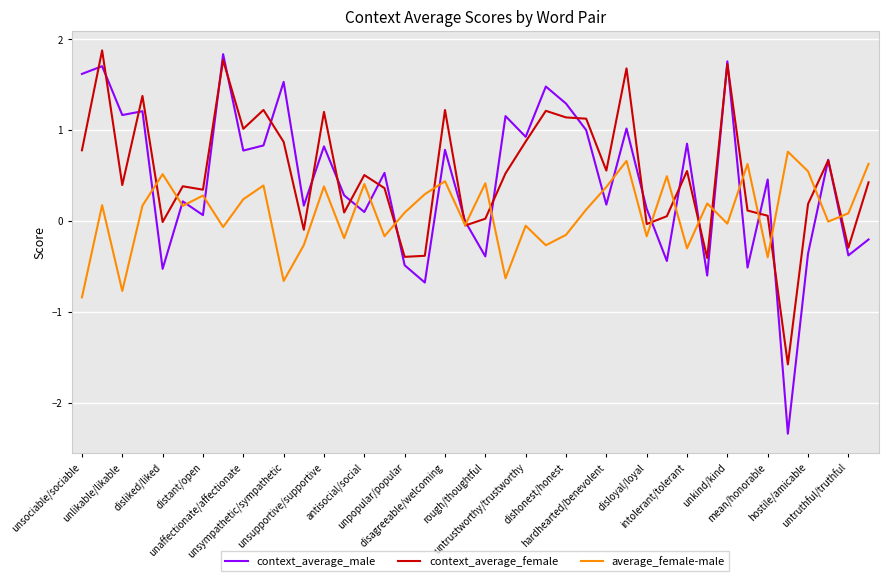

What is the minimum value shown in the chart?

-2.3